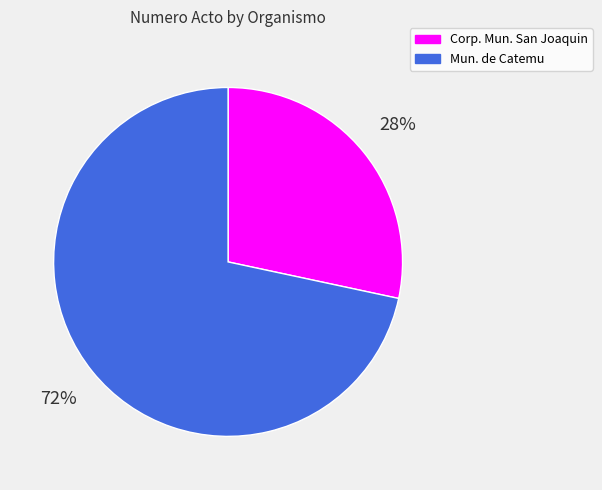

How many slices are in this pie chart?

2